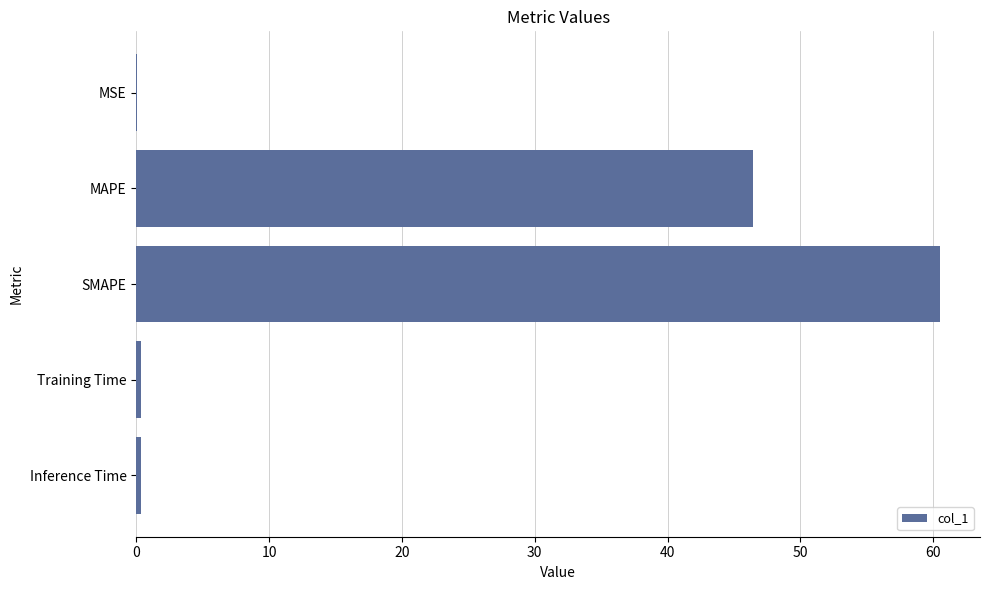

Where is the data nearest to the value 30?

MAPE